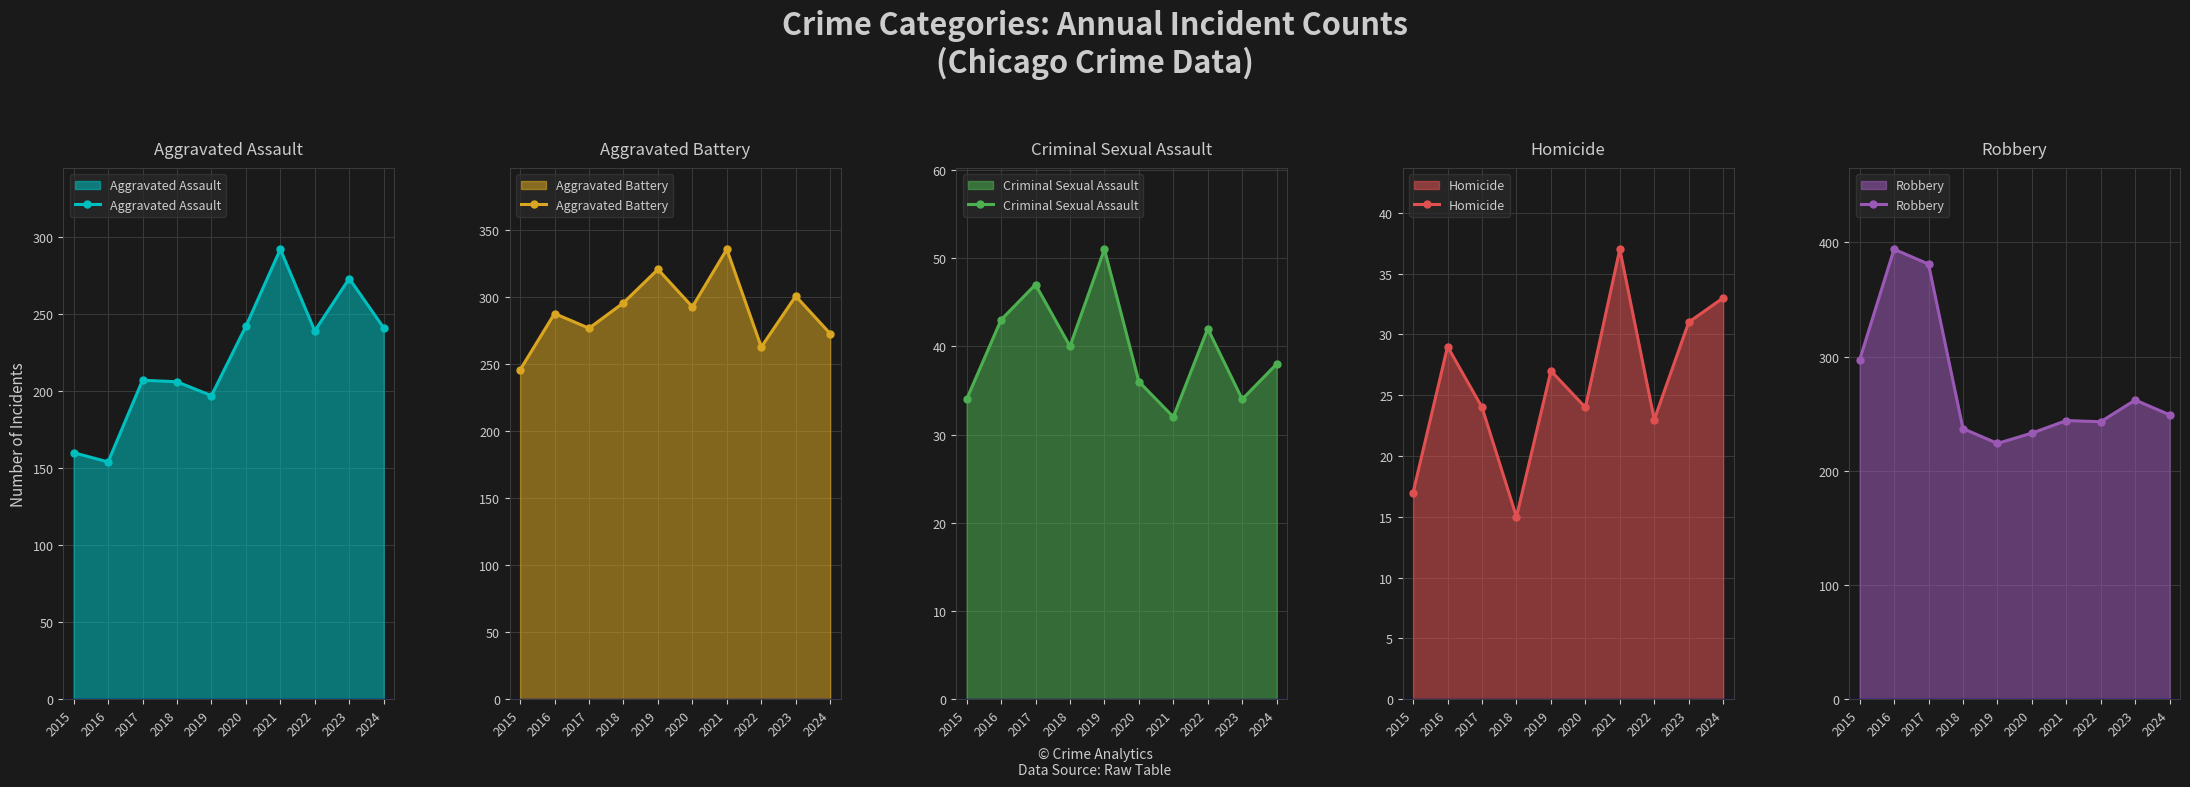

What are all the series names shown in the legend?

Aggravated Assault, Aggravated Battery, Criminal Sexual Assault, Homicide, Robbery